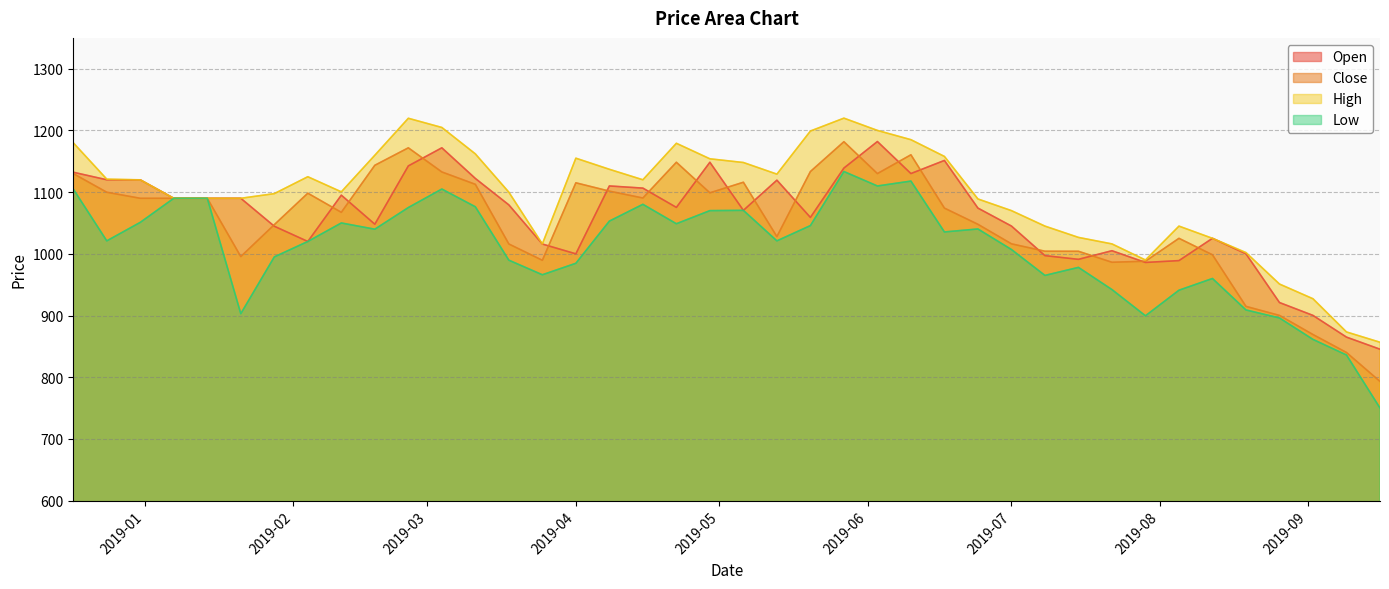

Does the chart display data point markers on the line(s)?

No